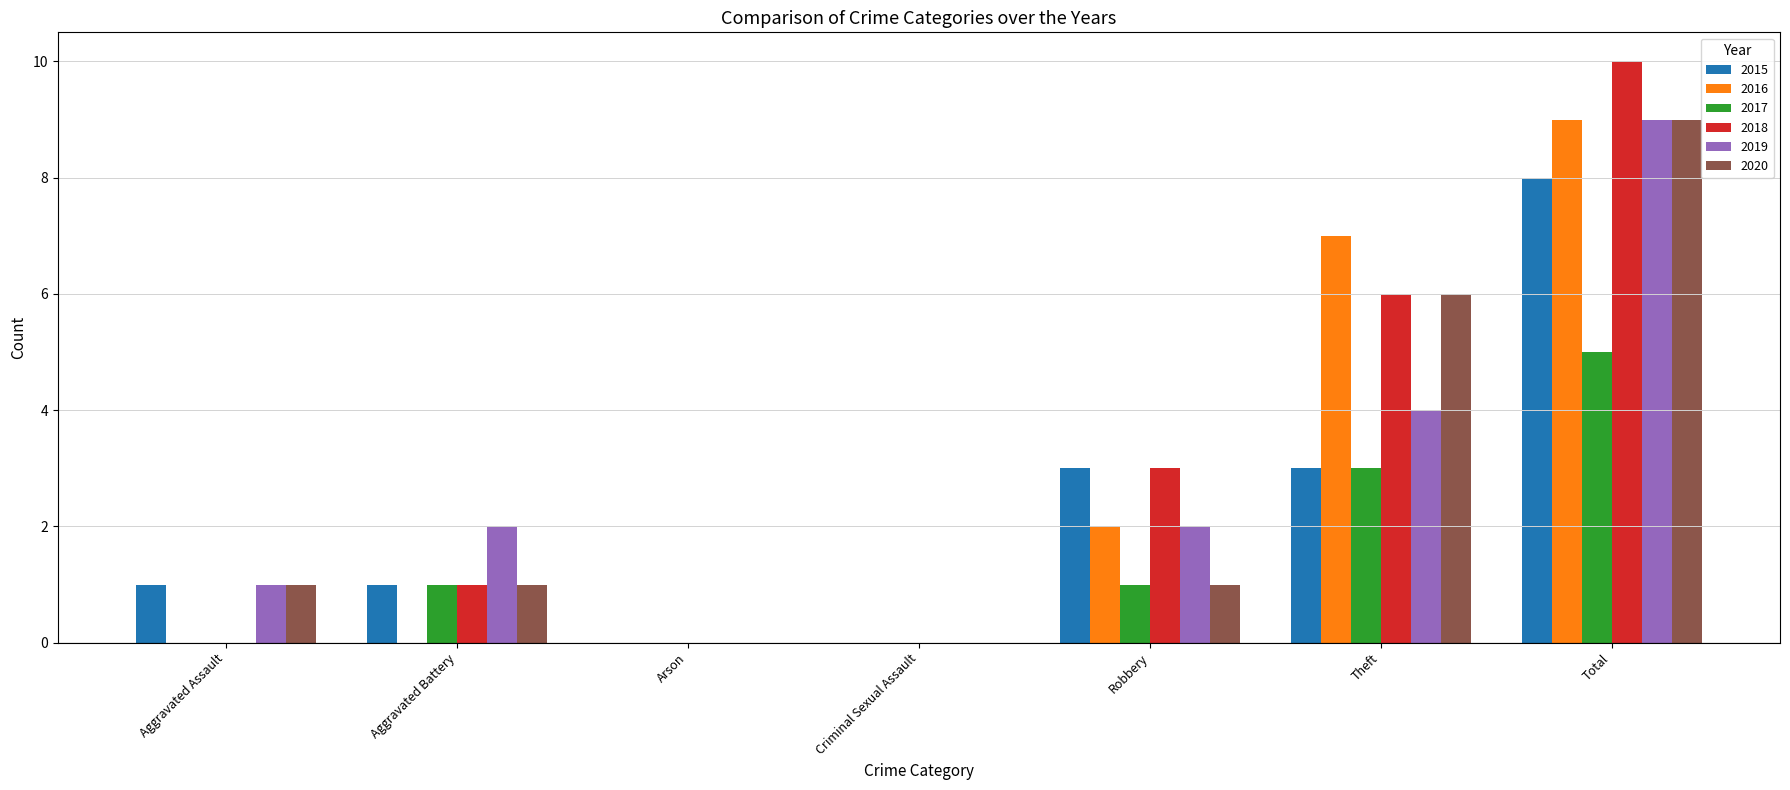

Reading left to right, list all the values displayed in this chart.

2015: Aggravated Assault=1	Aggravated Battery=1	Arson=0	Criminal Sexual Assault=0	Robbery=3	Theft=3	Total=8
2016: Aggravated Assault=0	Aggravated Battery=0	Arson=0	Criminal Sexual Assault=0	Robbery=2	Theft=7	Total=9
2017: Aggravated Assault=0	Aggravated Battery=1	Arson=0	Criminal Sexual Assault=0	Robbery=1	Theft=3	Total=5
2018: Aggravated Assault=0	Aggravated Battery=1	Arson=0	Criminal Sexual Assault=0	Robbery=3	Theft=6	Total=10
2019: Aggravated Assault=1	Aggravated Battery=2	Arson=0	Criminal Sexual Assault=0	Robbery=2	Theft=4	Total=9
2020: Aggravated Assault=1	Aggravated Battery=1	Arson=0	Criminal Sexual Assault=0	Robbery=1	Theft=6	Total=9